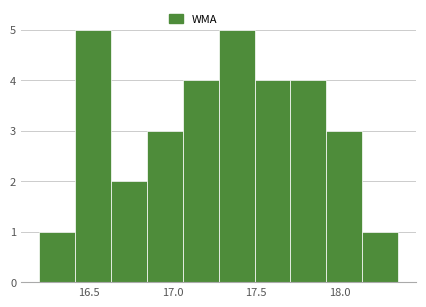

Reading left to right, list every bar in this chart as the range it spans on the x-axis followed by its height. Neither the bar edges nor the heights are printed on the chart, so give them approximately, as read against the axes.

16.200 to 16.415: 1
16.415 to 16.630: 5
16.630 to 16.845: 2
16.845 to 17.060: 3
17.060 to 17.275: 4
17.275 to 17.490: 5
17.490 to 17.705: 4
17.705 to 17.920: 4
17.920 to 18.135: 3
18.135 to 18.350: 1